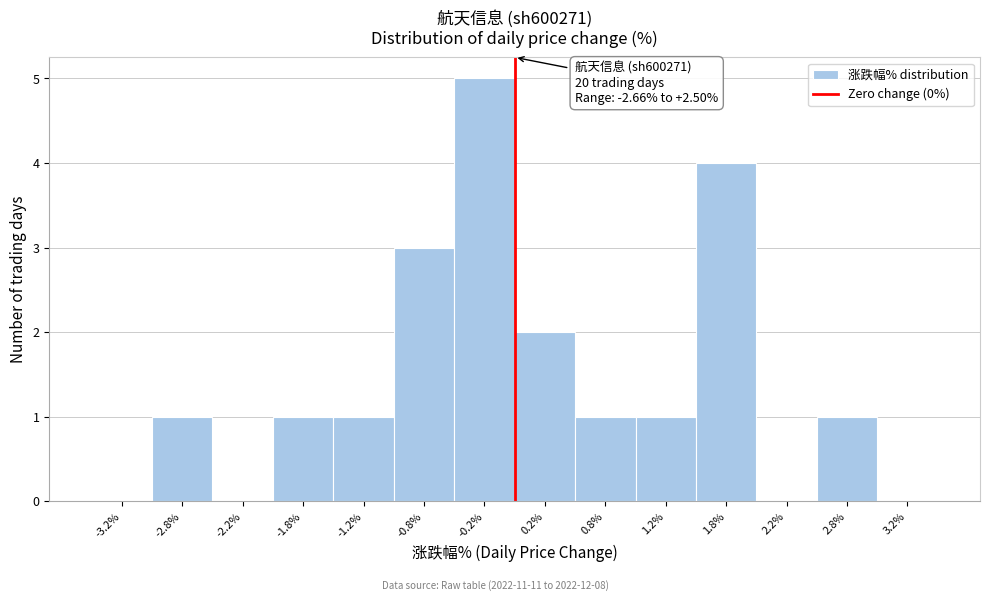

Over which range of the x-axis is the bar tallest?

-0.5 to 0.0